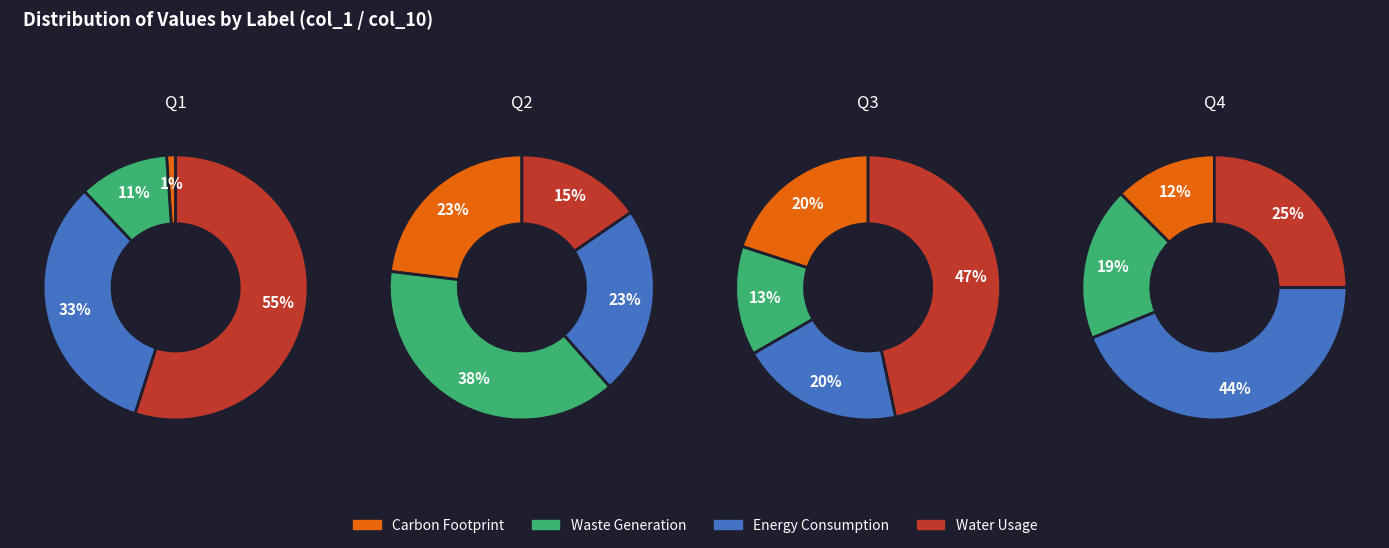

What portion of the pie excludes 24?

82.2%